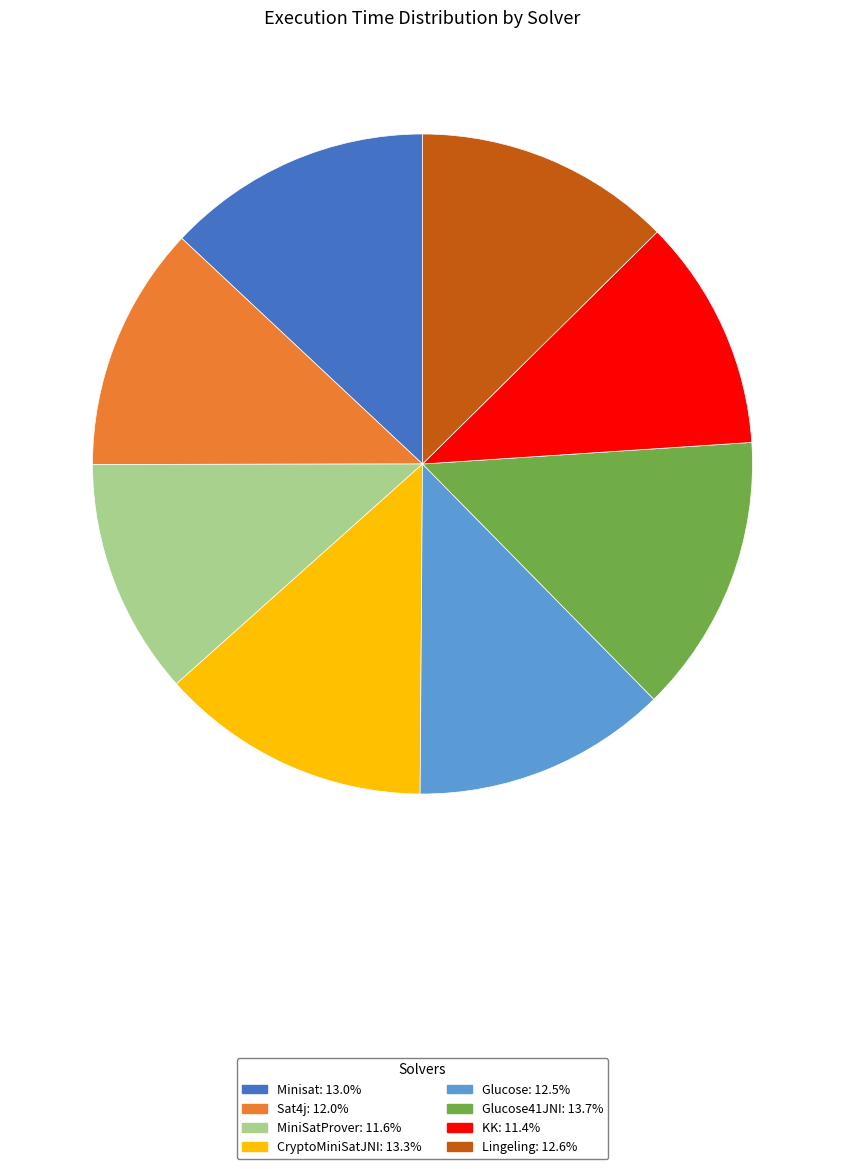

Is there a majority slice in this chart?

No